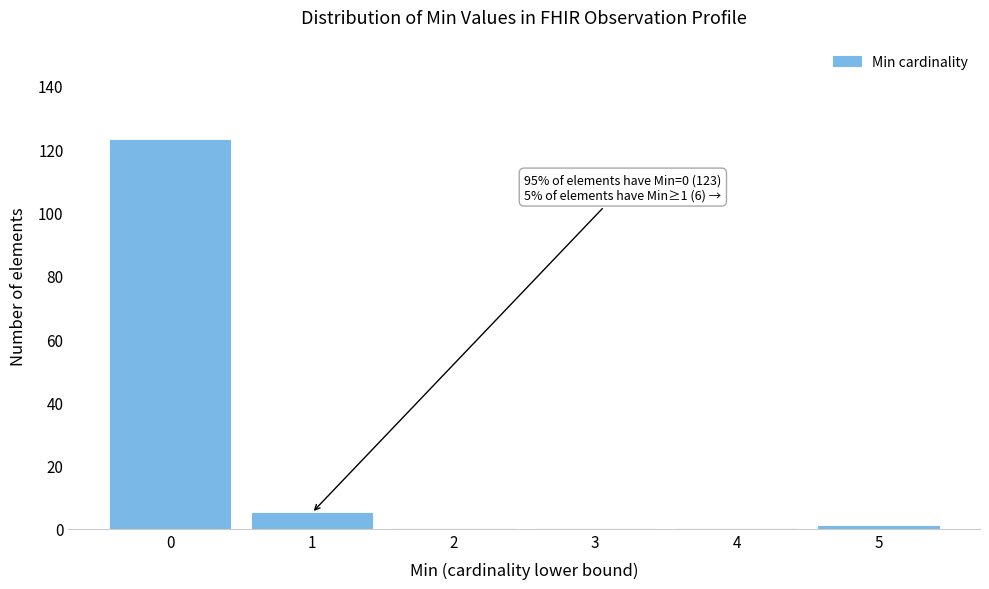

Reading left to right, transcribe all the data shown in this chart.

0=123	1=5	2=0	3=0	4=0	5=1